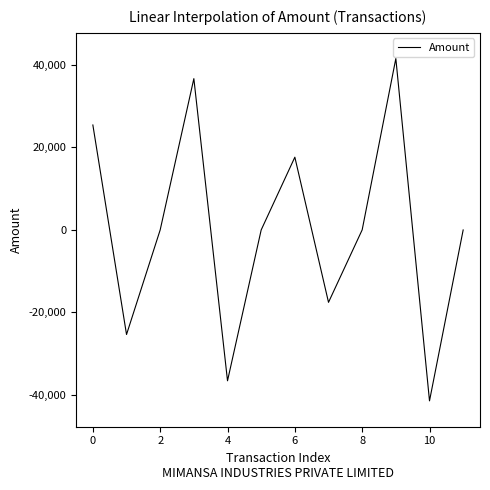

What is the greatest value displayed?

41474.7